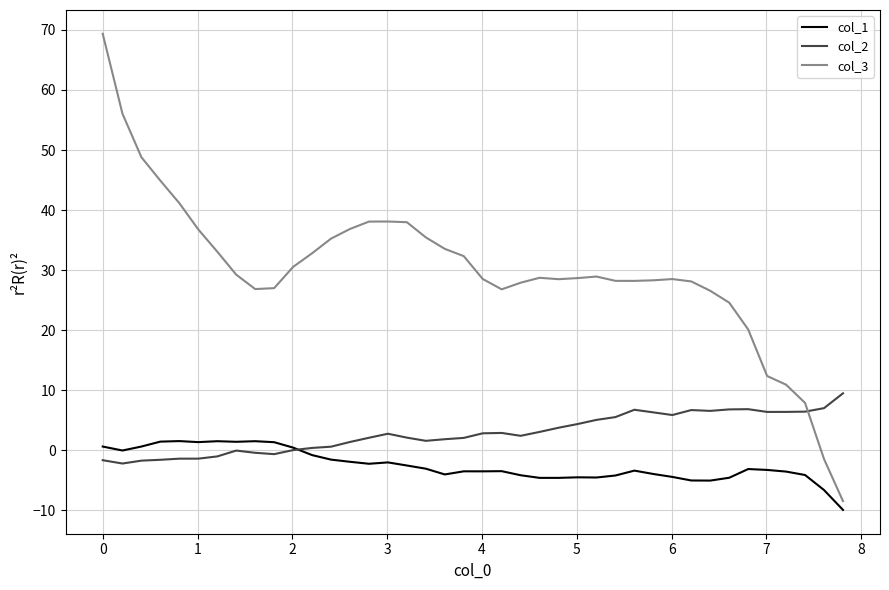

What is the maximum value shown in the chart?

69.4